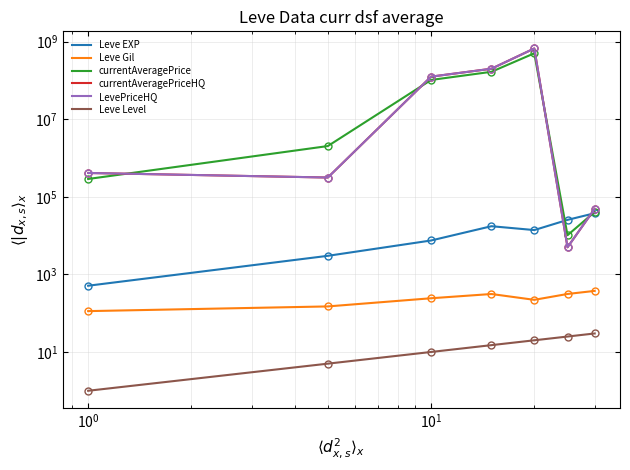

At how many categories does at least one series exceed 169509579?

2